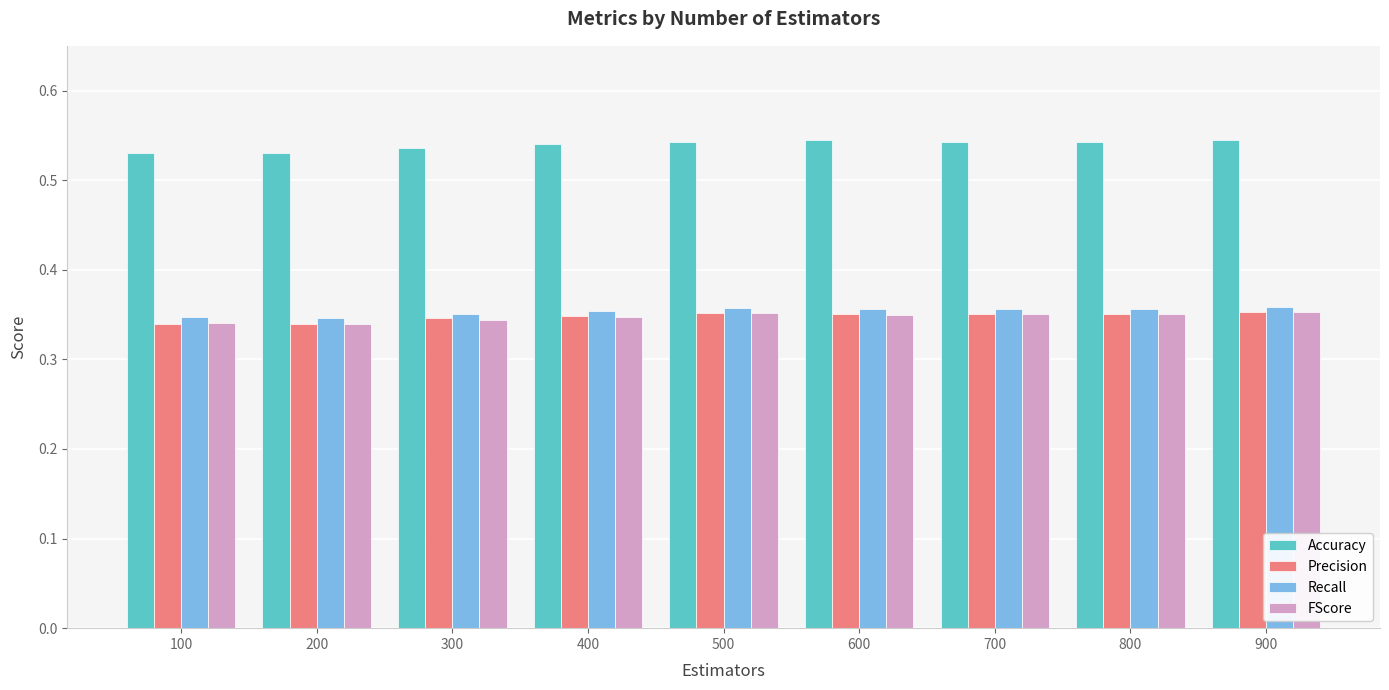

What is the sum of all Precision values?

3.1